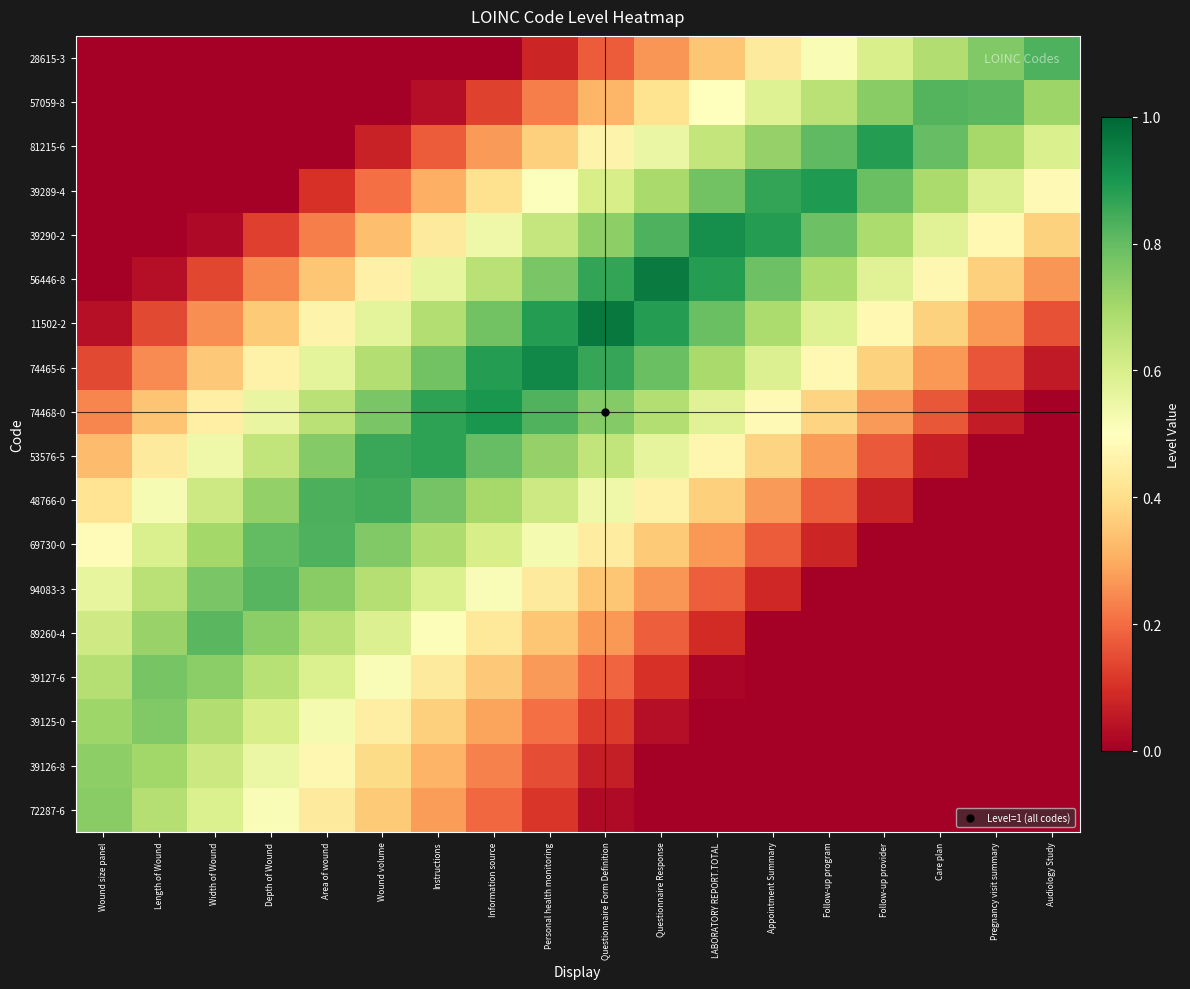

At which category does the chart reach its minimum across all series?

Questionnaire Response